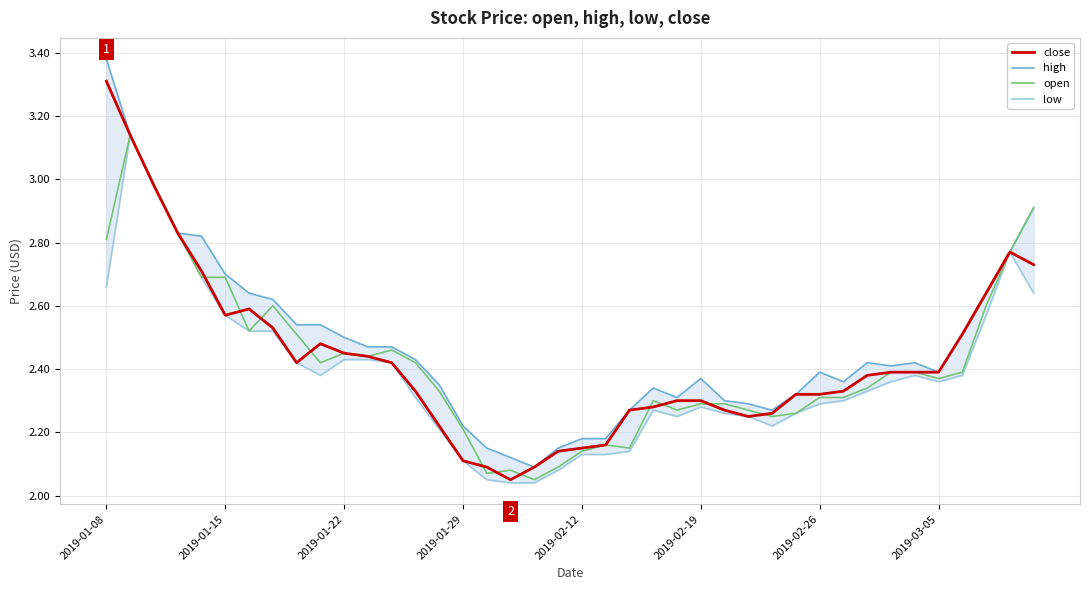

What is the maximum value for close?

3.3